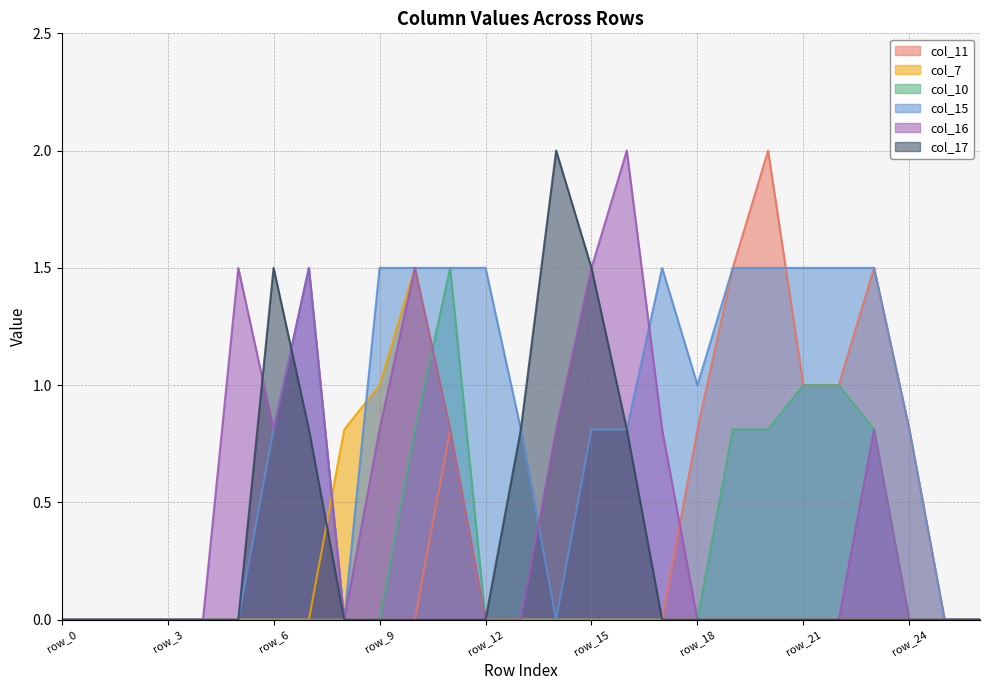

What is the highest value of the col_17 series?

2.0